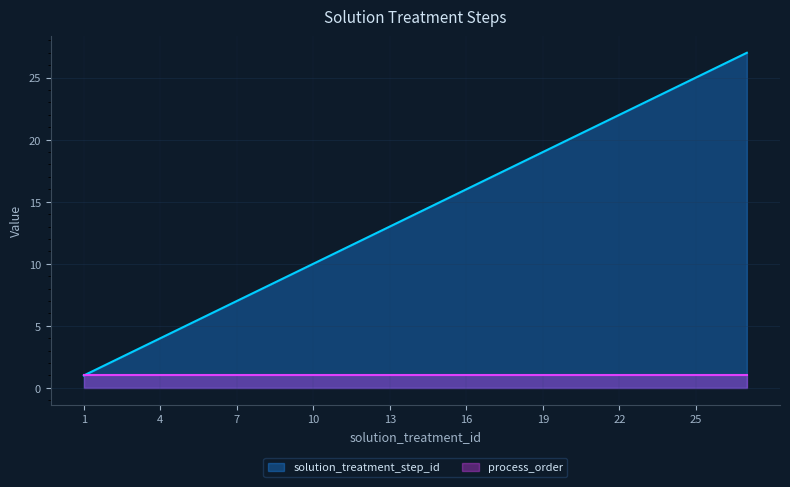

The chart shows a value of 22 at 22. True or false?

True